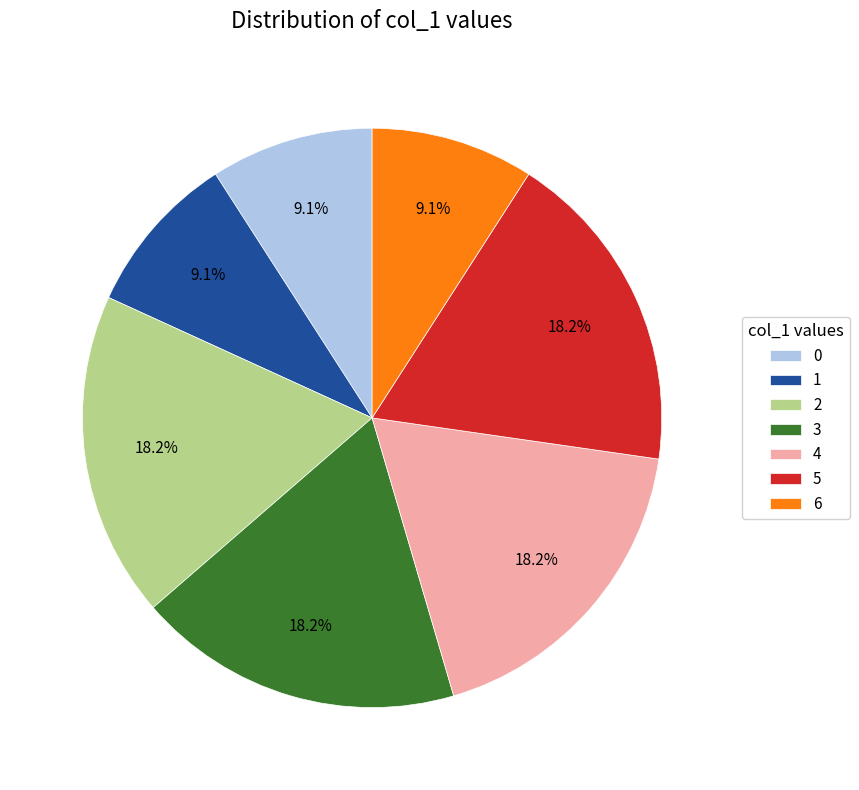

Do 0 and 3 together represent more than half of the pie?

No